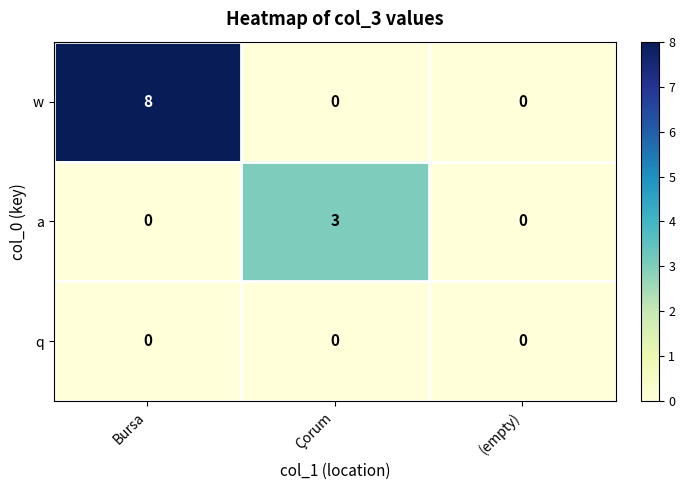

True or false: q has a value of 0 at (empty).

True